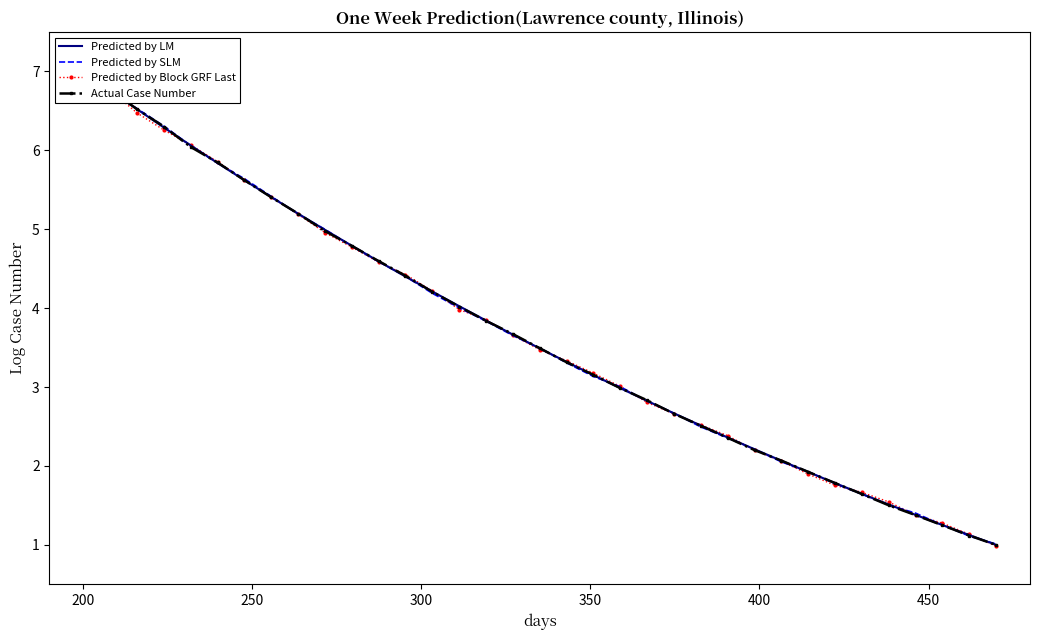

What are all the series names shown in the legend?

Predicted by LM, Predicted by SLM, Predicted by Block GRF Last, Actual Case Number